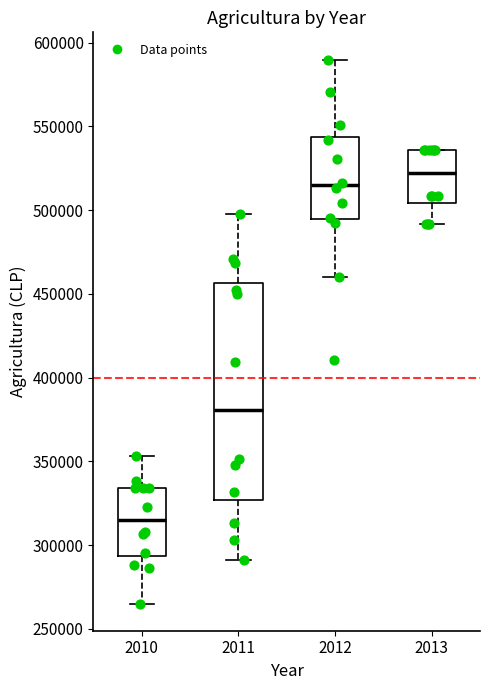

Reading left to right, read every box against the y-axis: the position of its median line, the range the box covers, and the ends of its whiskers. The values are not printed on the chart, so give them approximately, as read against the axis.

2010: median 315000, box 295000 to 335000, whiskers 265000 to 355000
2011: median 380000, box 325000 to 455000, whiskers 290000 to 500000
2012: median 515000, box 495000 to 545000, whiskers 460000 to 590000
2013: median 520000, box 505000 to 535000, whiskers 490000 to 535000